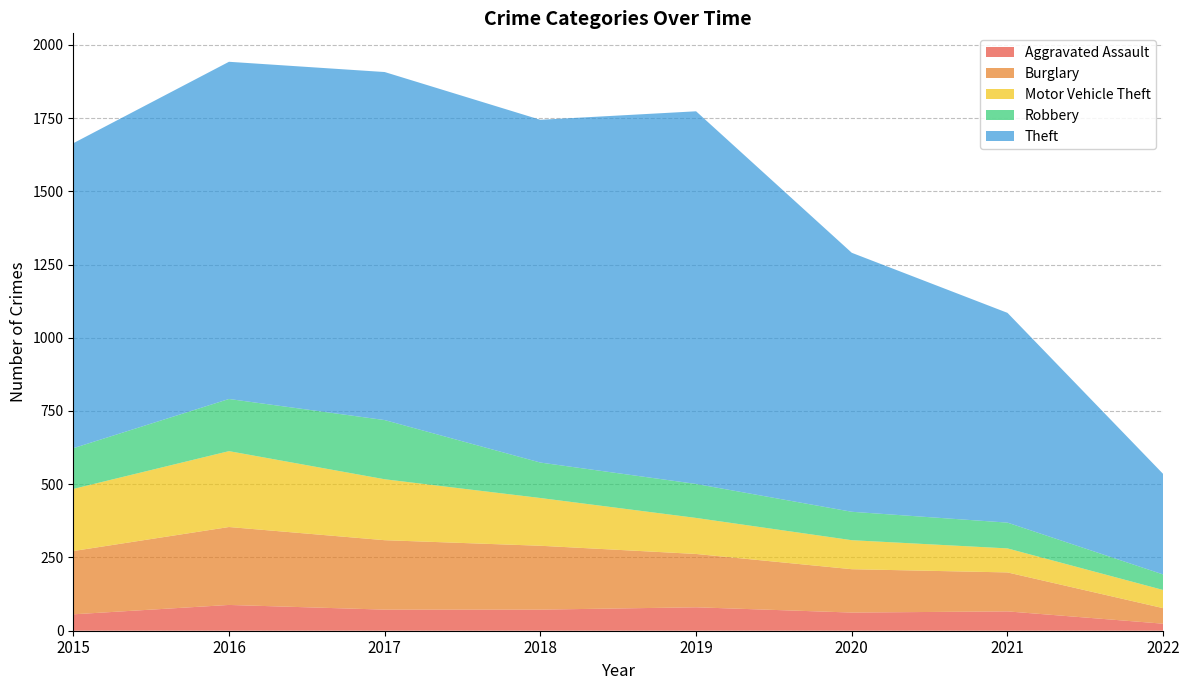

Reading left to right, extract all data points from this chart.

Aggravated Assault: 2015=56	2016=88	2017=72	2018=72	2019=80	2020=62	2021=66	2022=24
Burglary: 2015=216	2016=266	2017=237	2018=218	2019=182	2020=148	2021=133	2022=53
Motor Vehicle Theft: 2015=212	2016=259	2017=208	2018=163	2019=123	2020=99	2021=82	2022=62
Robbery: 2015=139	2016=178	2017=202	2018=121	2019=116	2020=97	2021=88	2022=53
Theft: 2015=1041	2016=1151	2017=1188	2018=1170	2019=1272	2020=884	2021=716	2022=343